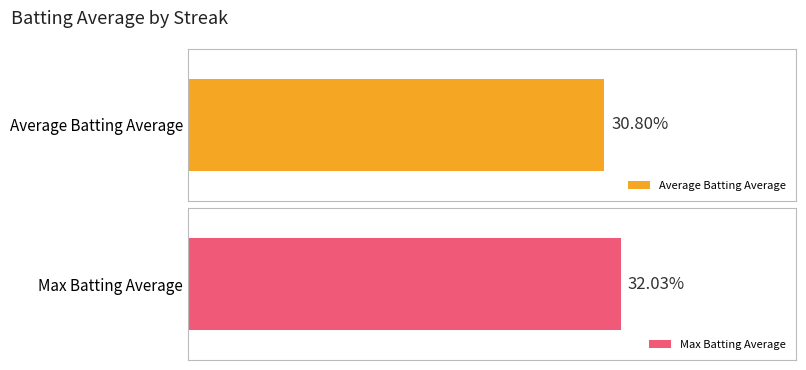

Which series has the largest range (max minus min)?

Max Batting Average